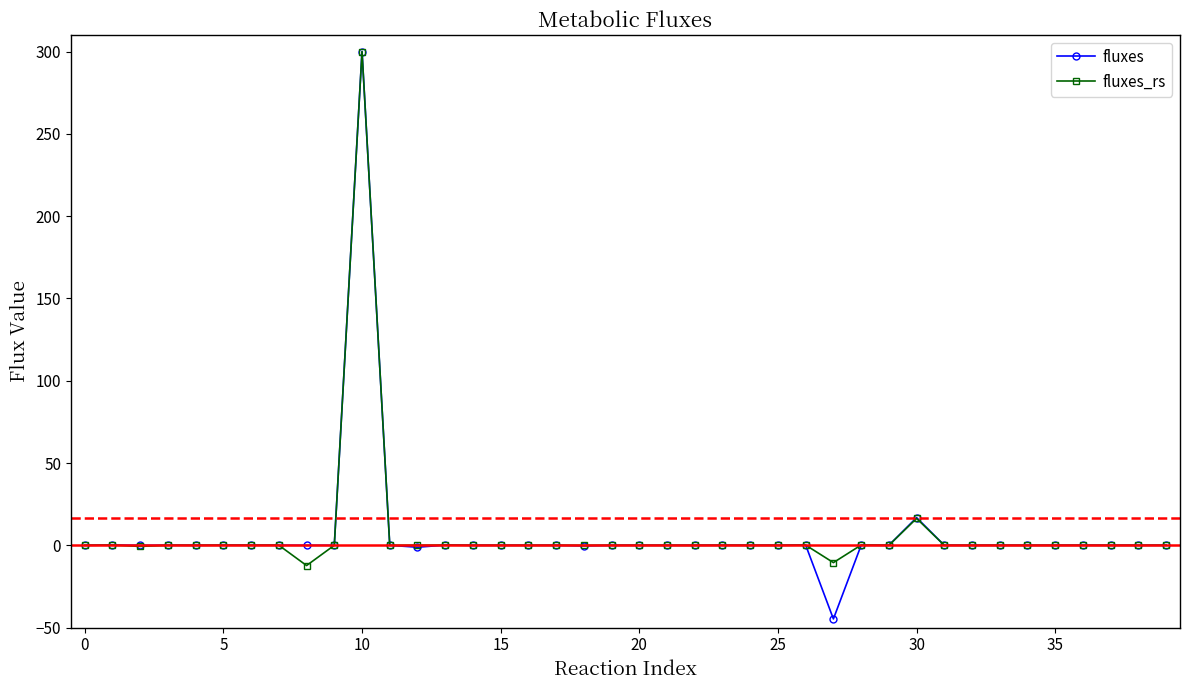

Which series has the widest spread of values?

fluxes